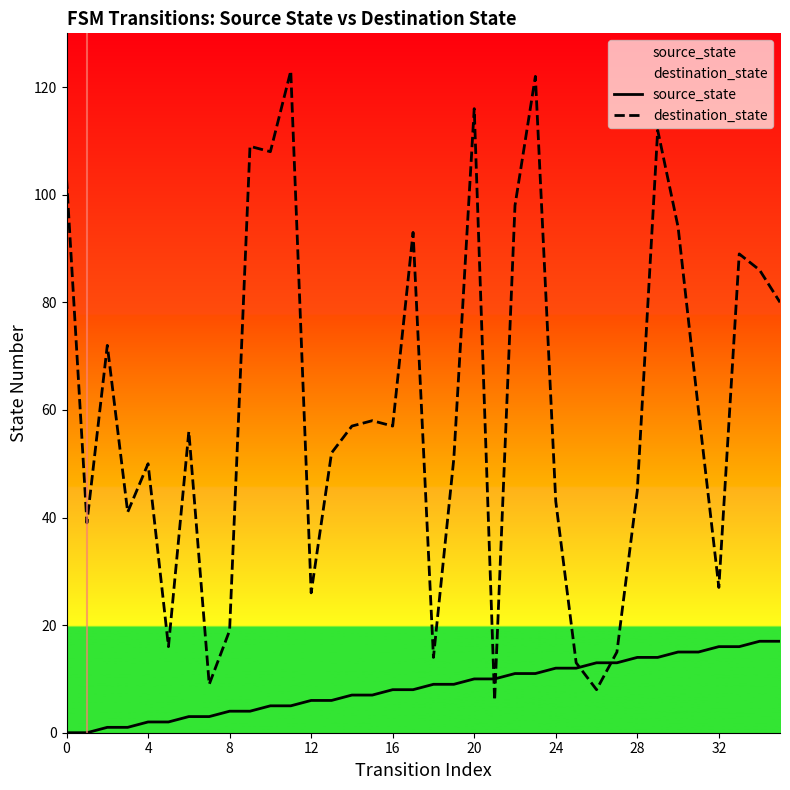

How many values in source_state are above zero?

34